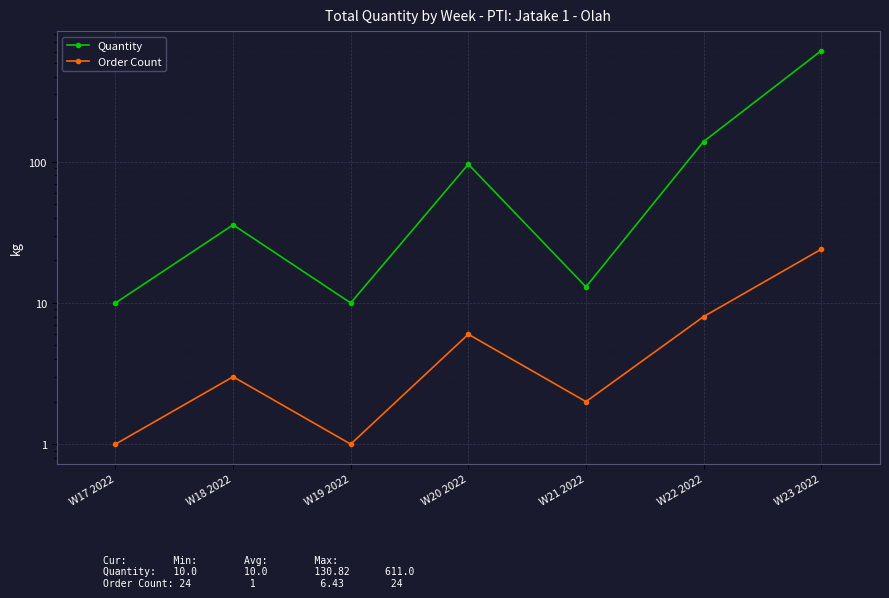

What is the approximate value of Order Count at W20 2022?

6.0